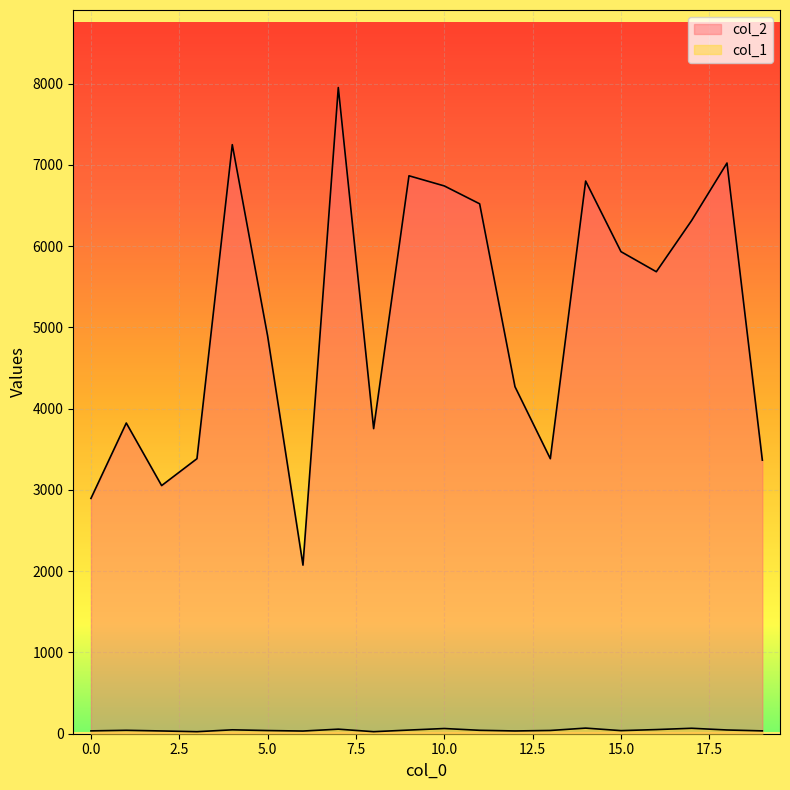

At which category is the sum across all series the highest?

7